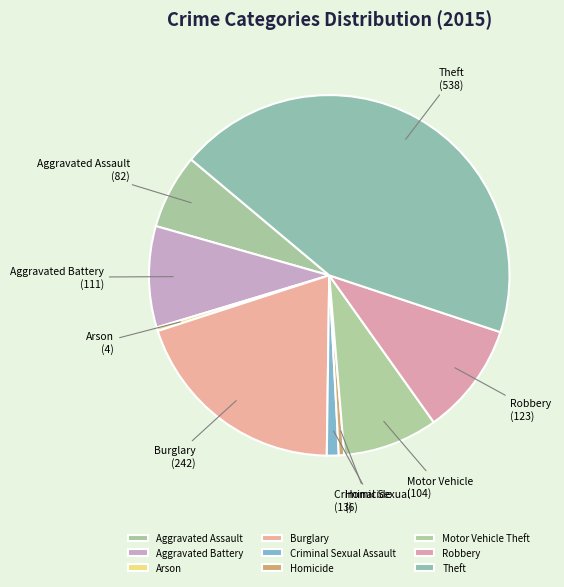

To the nearest percent, what portion does Theft represent?

44%